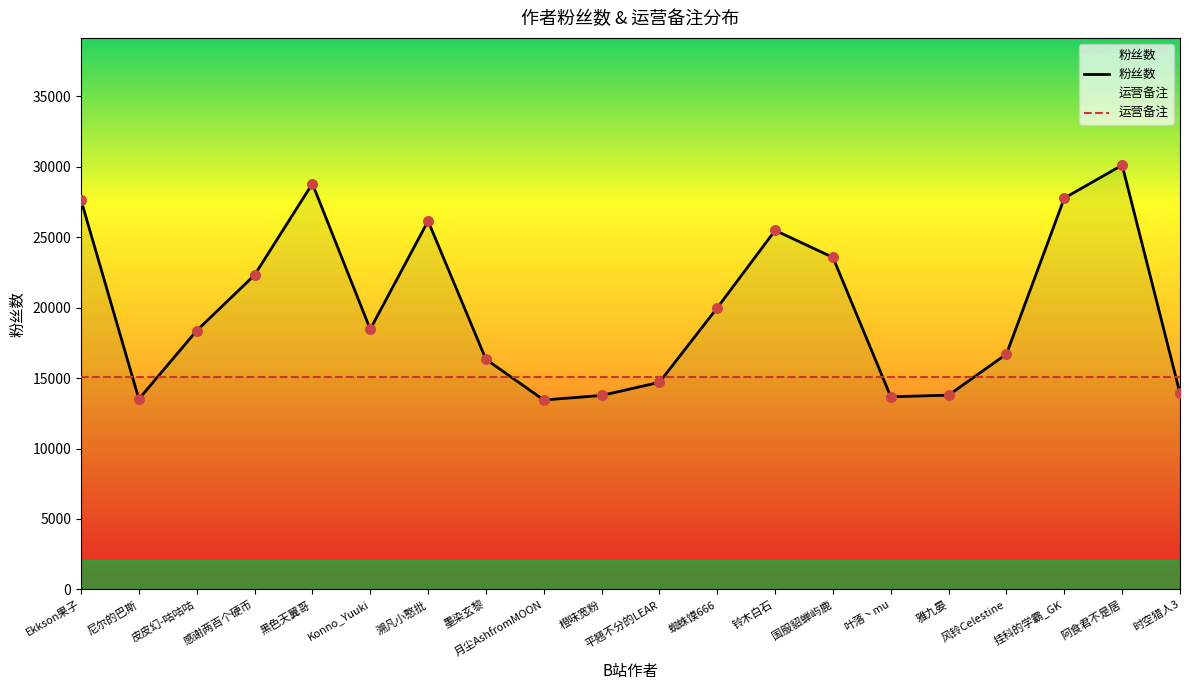

What is the ratio of the value at 雅九晏 to the value at Ekkson果子?

0.5